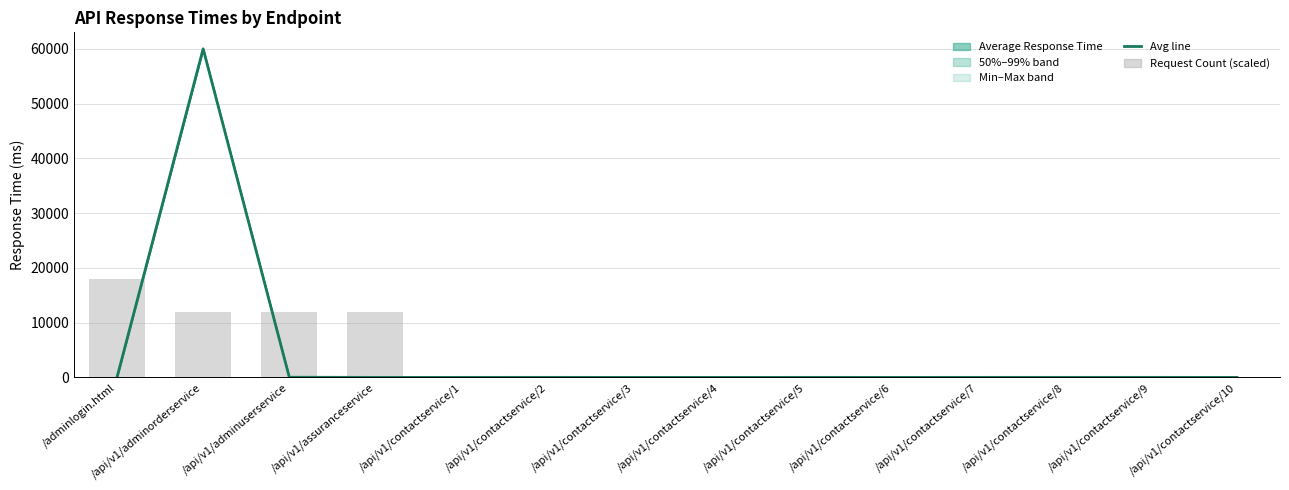

Reading left to right, transcribe all the data shown in this chart.

Average Response Time: 5.6	60004.7	34.0	7.0	9.3	10.4	7.9	6.0	10.0	8.5	9.8	10.2	10.5	6.9
99%: 31.0	60000.0	59.0	14.0	9.0	10.0	8.0	6.0	10.0	9.0	11.0	10.0	11.0	7.0
Max Response Time: 18003.9	12002.6	12002.6	12002.6	60.0	60.0	60.0	60.0	60.0	60.0	120.0	60.0	60.0	60.0